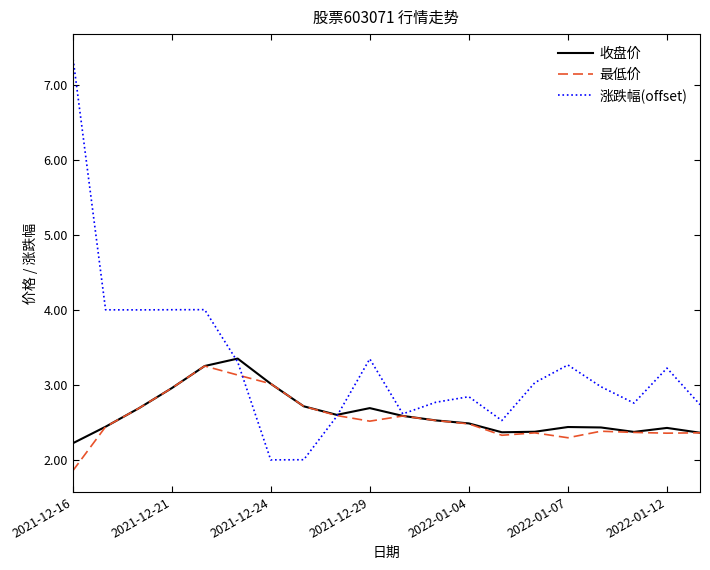

Which series has the largest total across all categories?

涨跌幅(offset)